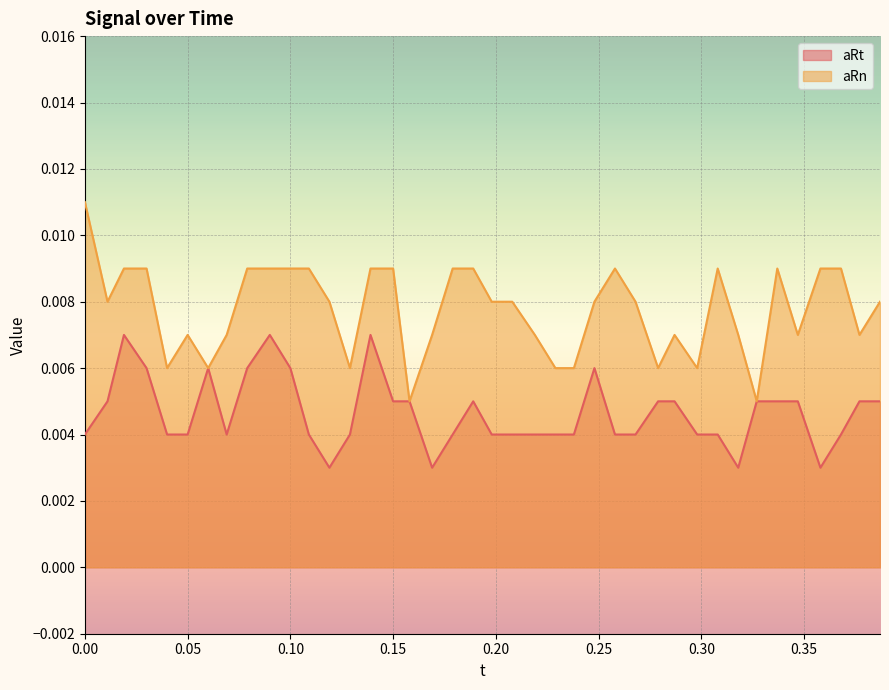

The aRn series shows 0.0 at 0.327. True or false?

True